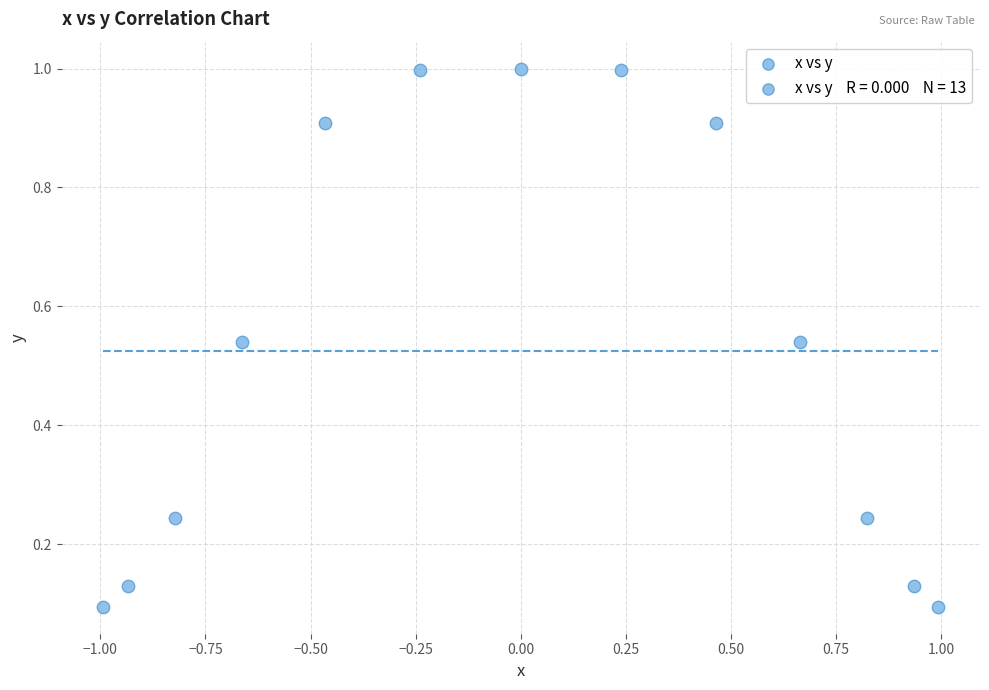

What is the range of X values (max minus min)?

2.0